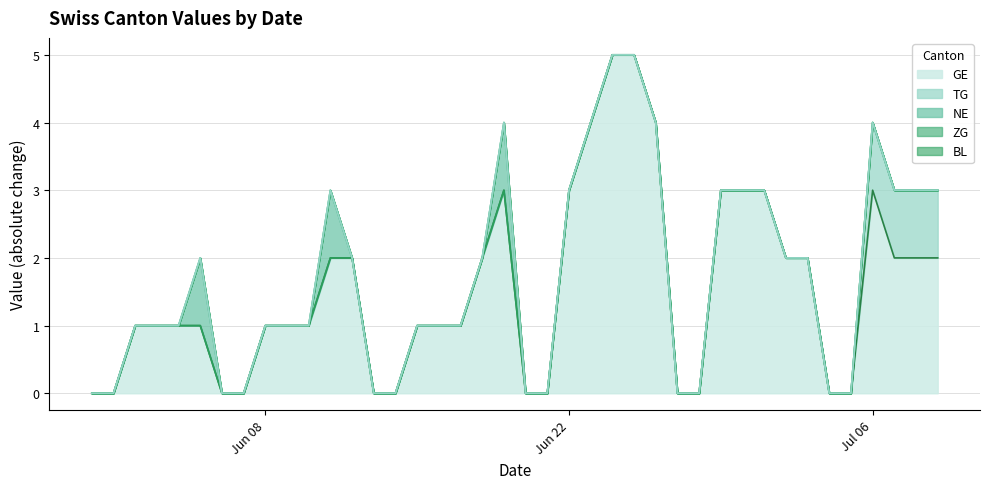

True or false: NE has more than 0 interior local peaks.

True